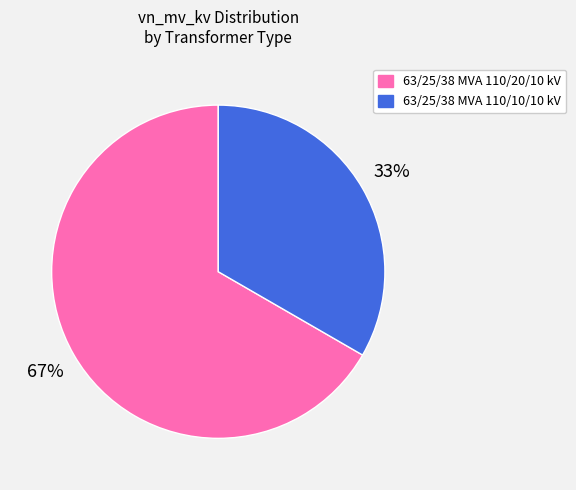

The 63/25/38 MVA 110/10/10 kV slice represents 33% of the pie. True or false?

True